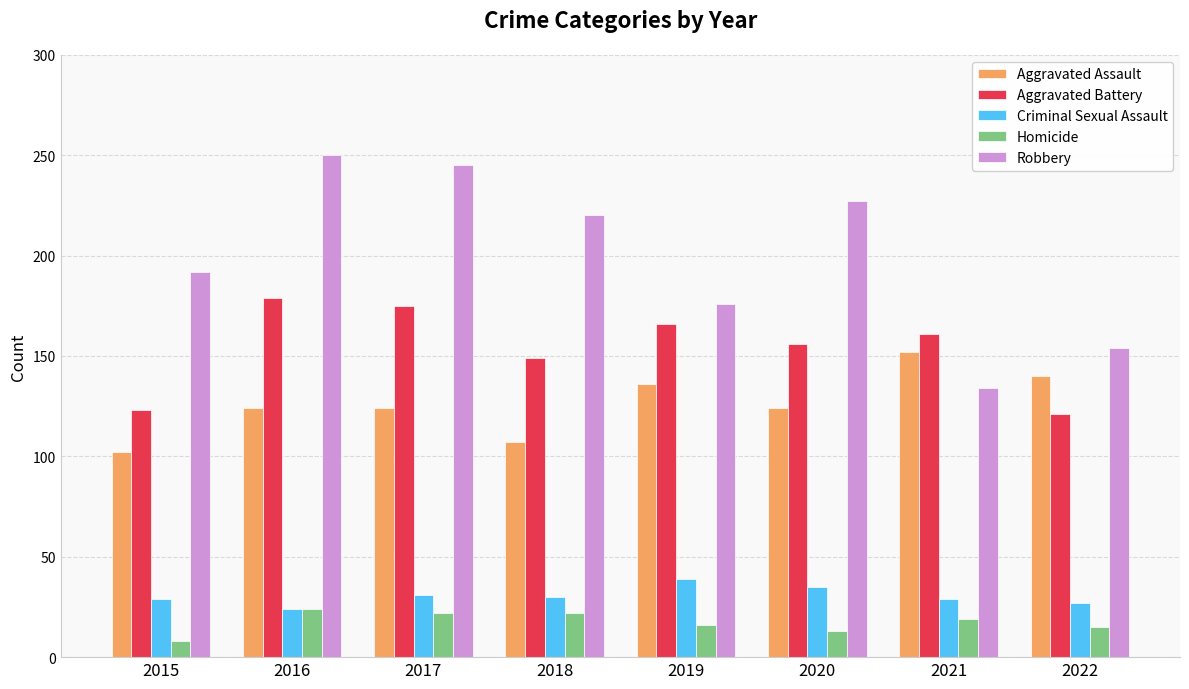

What is the difference between the maximum and minimum values in the Criminal Sexual Assault series?

15